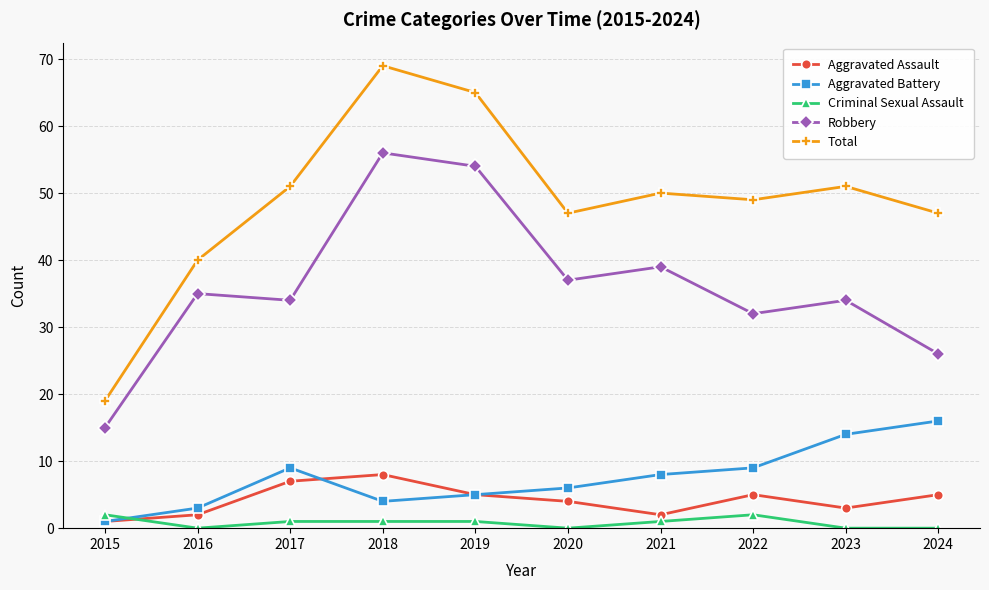

True or false: Total has a value of 47 at 2020.

True